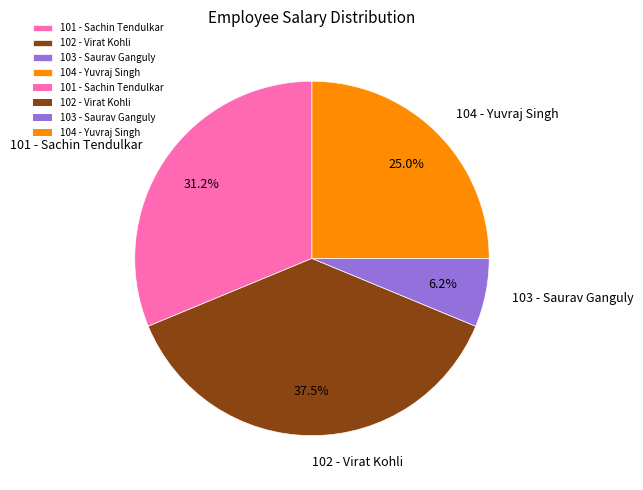

What percentage is the 101 - Sachin Tendulkar slice, to the nearest percent?

31%